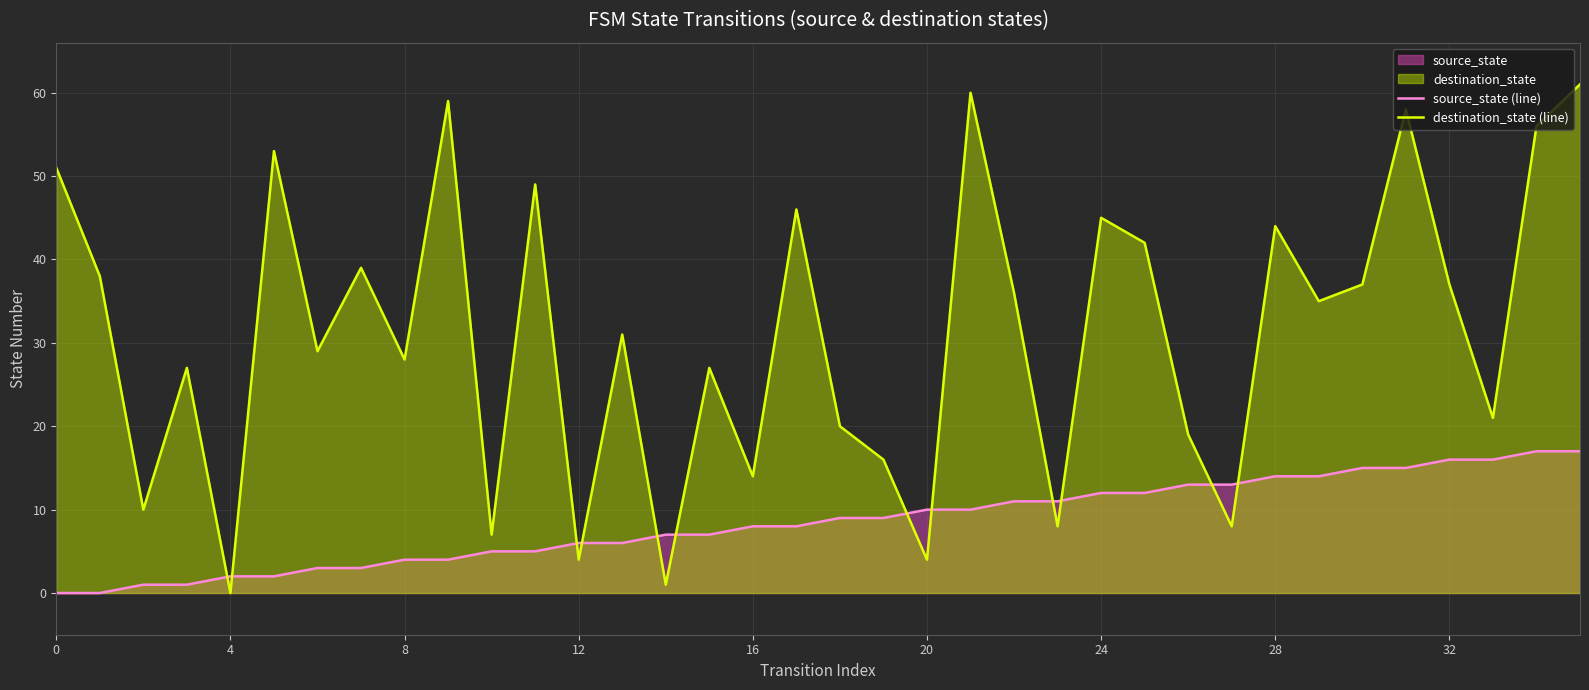

Reading left to right, list all the values displayed in this chart.

source_state (line): 0	0	1	1	2	2	3	3	4	4	5	5	6	6	7	7	8	8	9	9	10	10	11	11	12	12	13	13	14	14	15	15	16	16	17	17
destination_state (line): 51	38	10	27	0	53	29	39	28	59	7	49	4	31	1	27	14	46	20	16	4	60	36	8	45	42	19	8	44	35	37	58	37	21	56	61